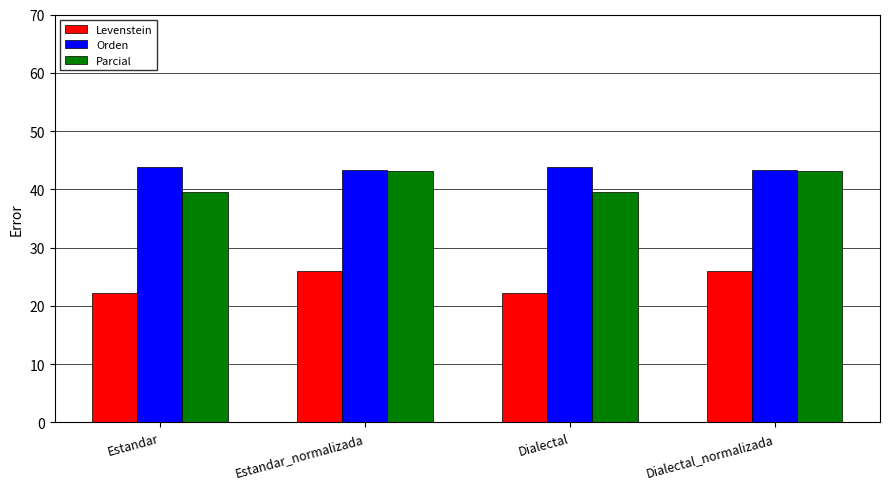

What is the difference between the Parcial values at Estandar and Estandar_normalizada?

3.5